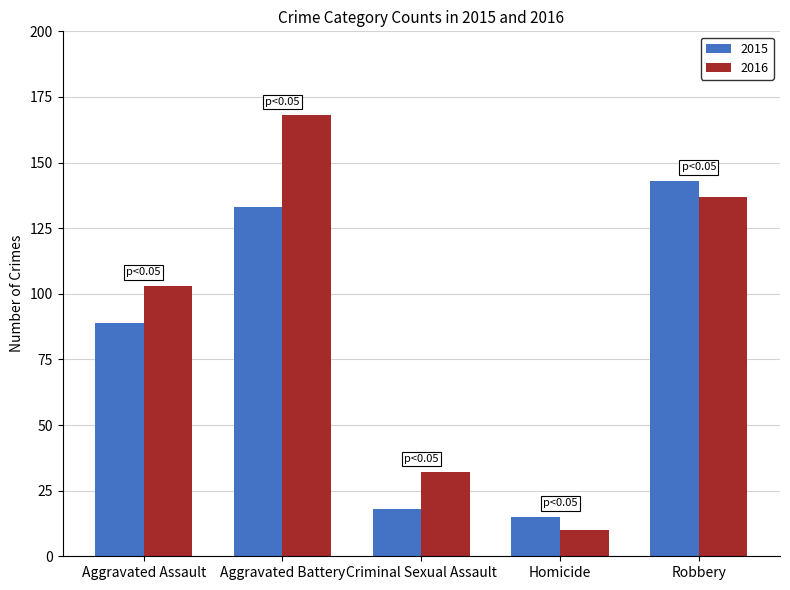

Rank the series by their average value, from highest to lowest.

2016, 2015